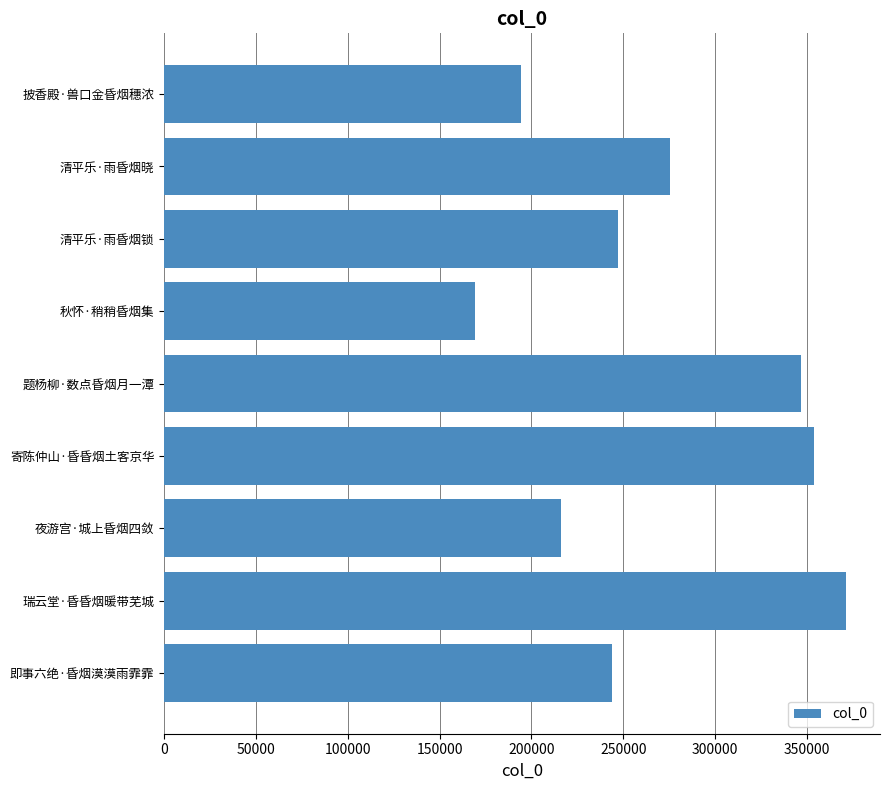

What is the change in value from 秋怀·稍稍昏烟集 to 题杨柳·数点昏烟月一潭?

+177534